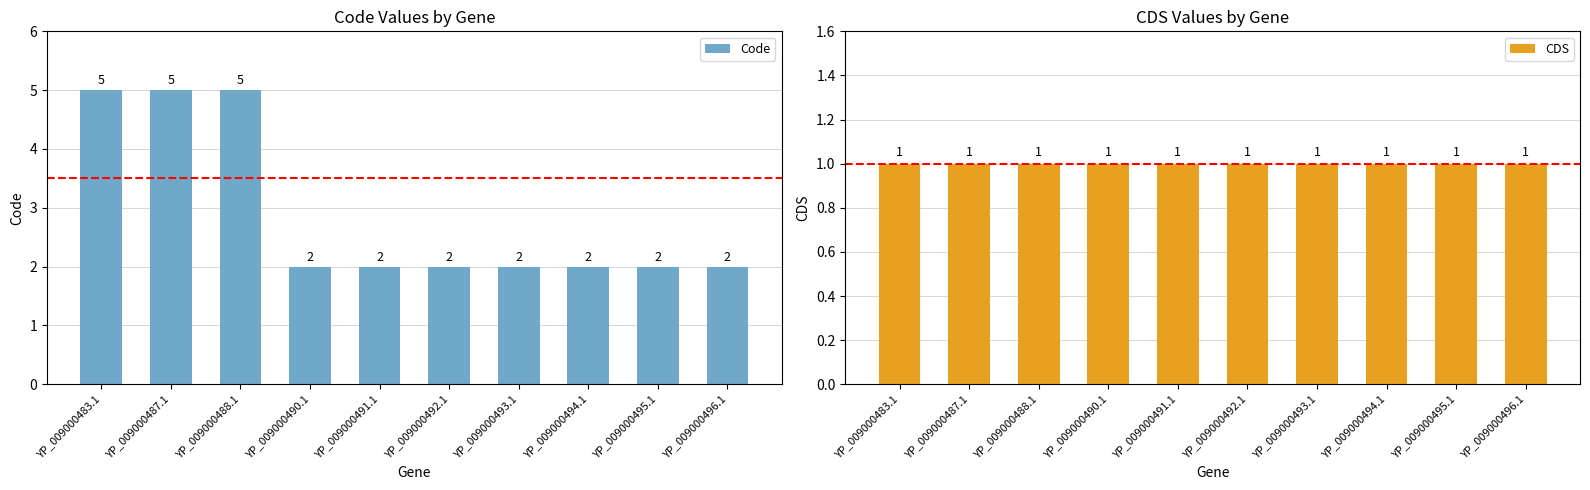

The value of CDS at YP_009000494.1 is 2. True or false?

False